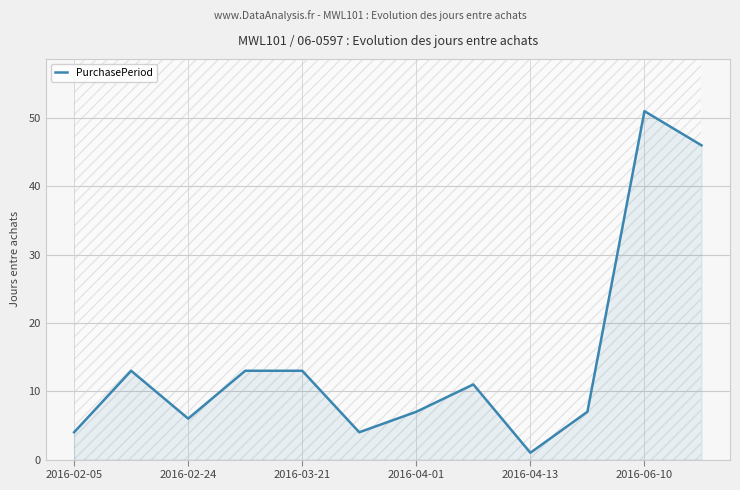

What is the maximum value for PurchasePeriod?

51